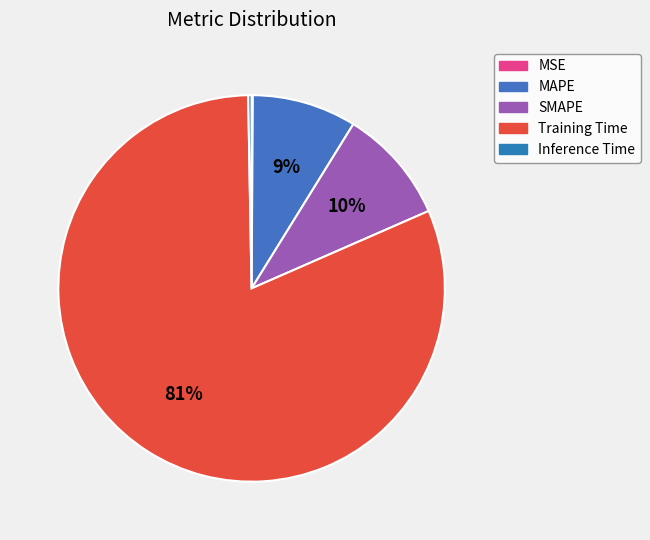

What percentage is the Training Time slice, to the nearest percent?

81%